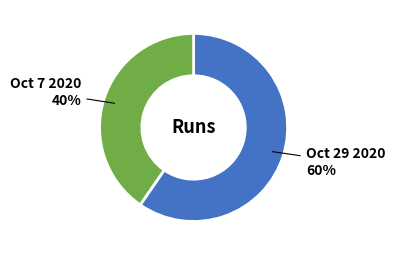

To the nearest percent, what percentage of the pie is Oct 29 2020?

60%